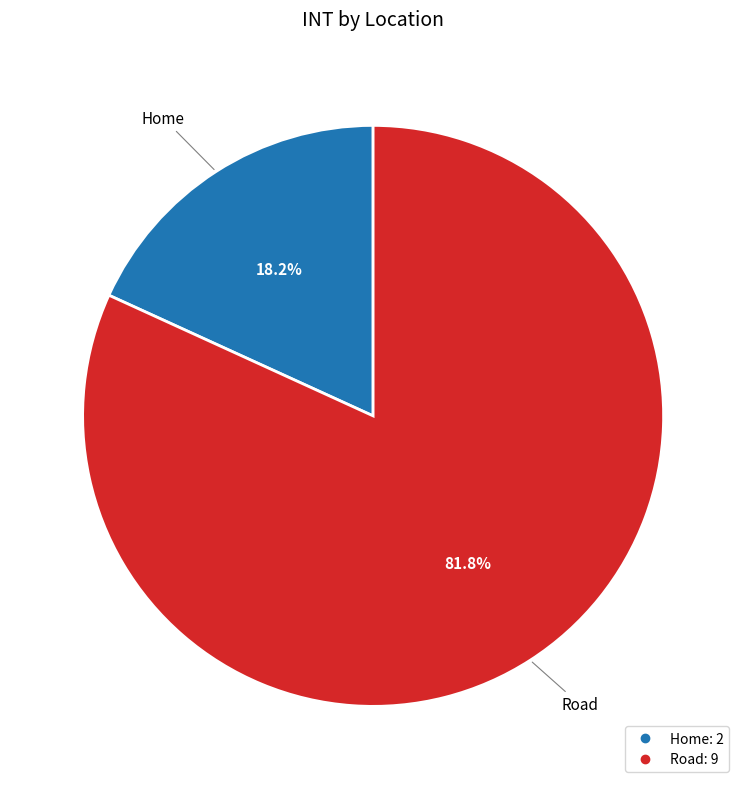

How many segments does this pie chart have?

2